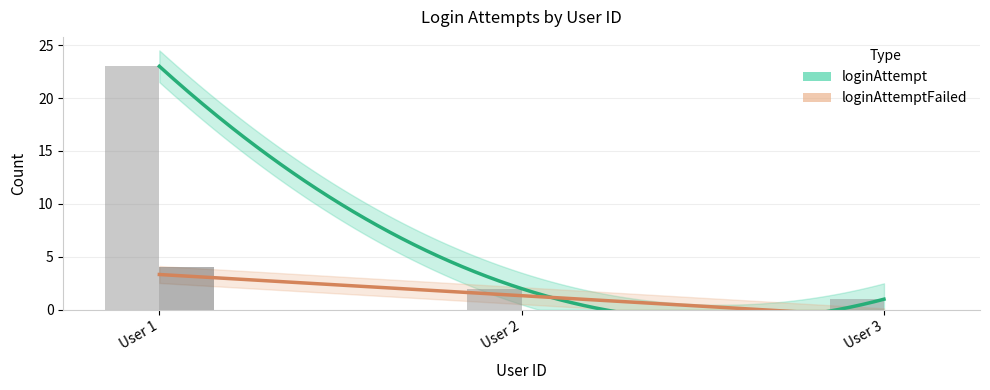

How many bars are there in total?

6